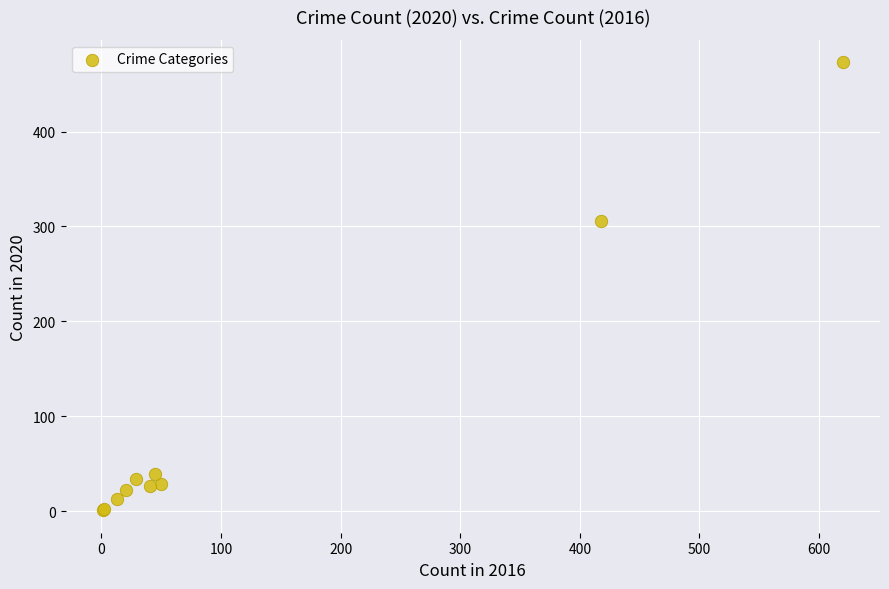

What Y value in the scatter plot is closest to 237?

306